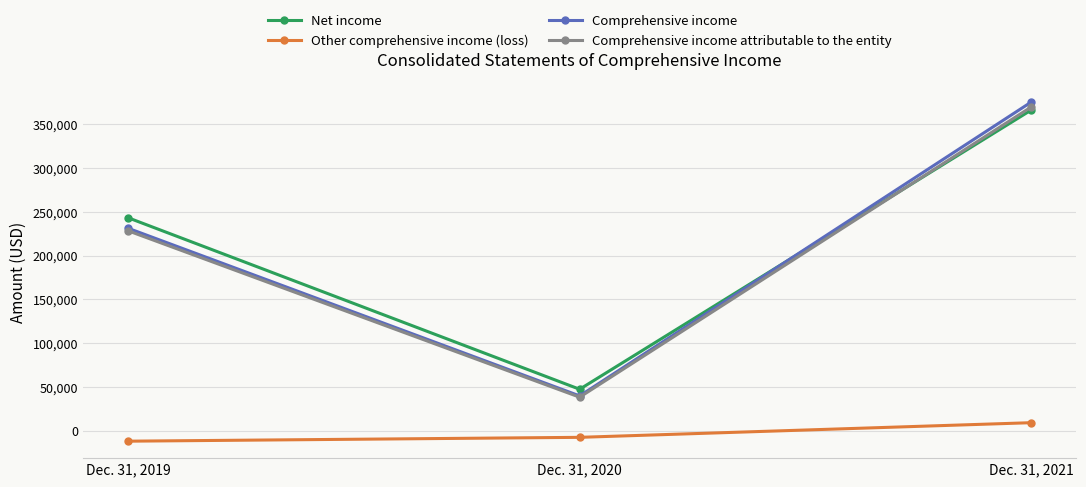

Which category has the highest value across all series?

Dec. 31, 2021